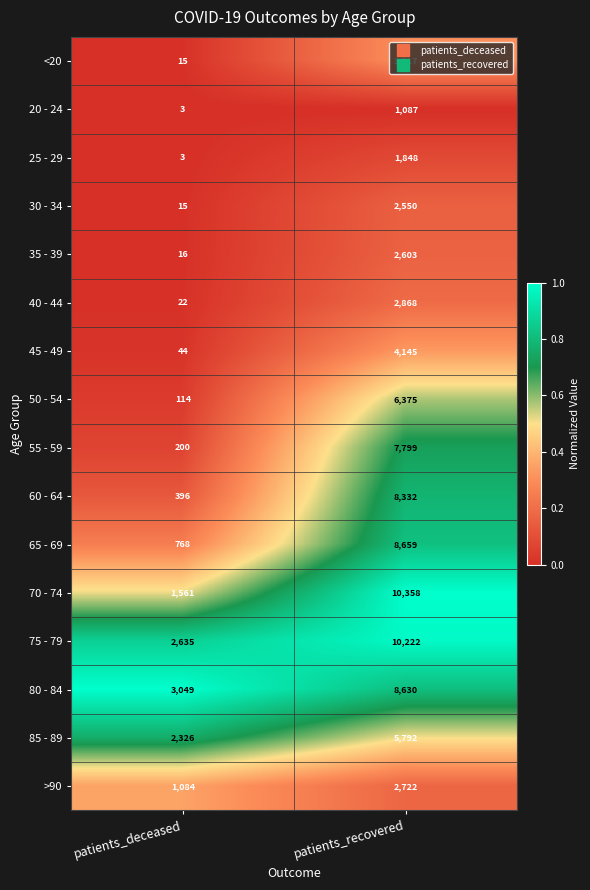

The 55 - 59 series shows 119 at patients_deceased. True or false?

False